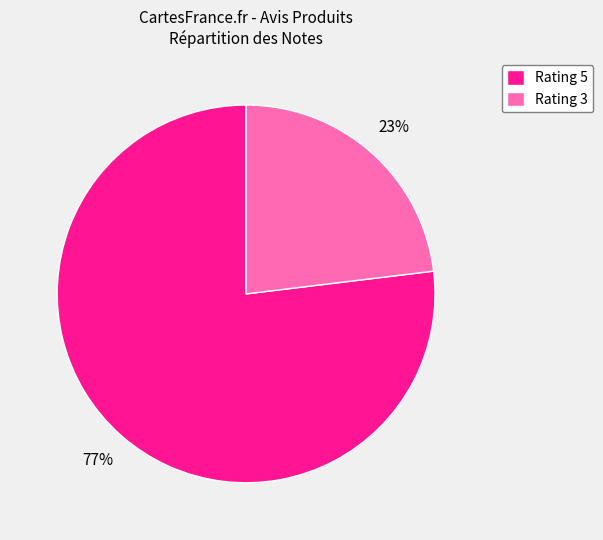

Is there any slice that represents more than half of the pie?

Yes